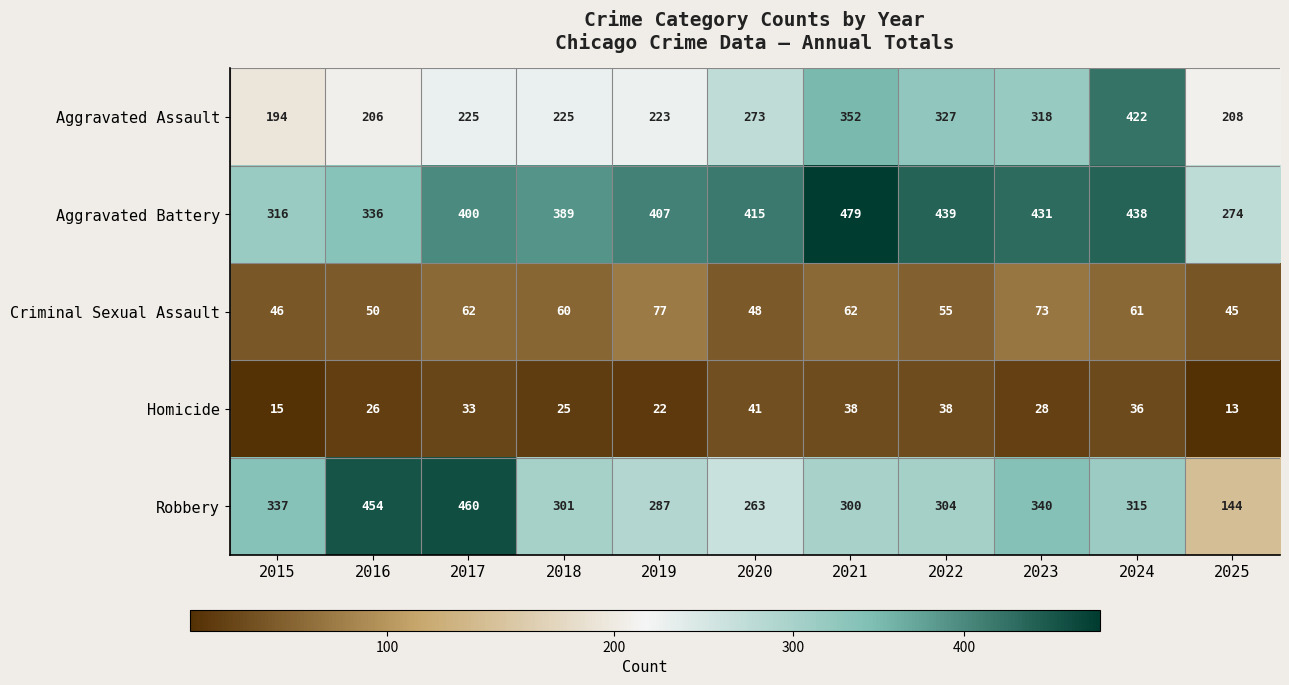

What is the sum of all Criminal Sexual Assault values?

639